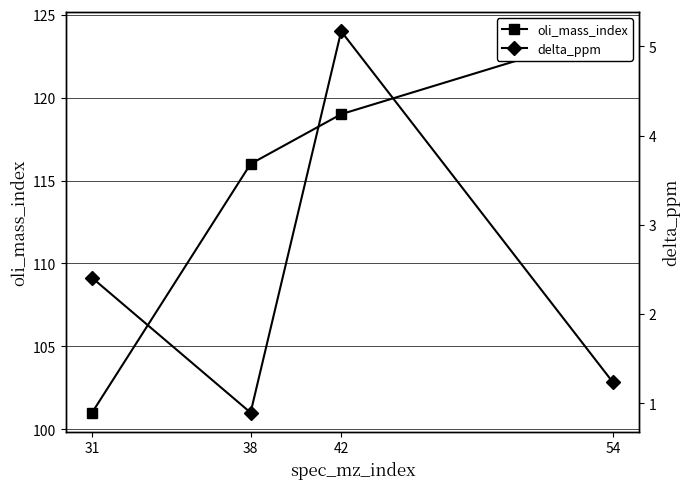

Rank the series at 38 from highest to lowest value.

oli_mass_index, delta_ppm